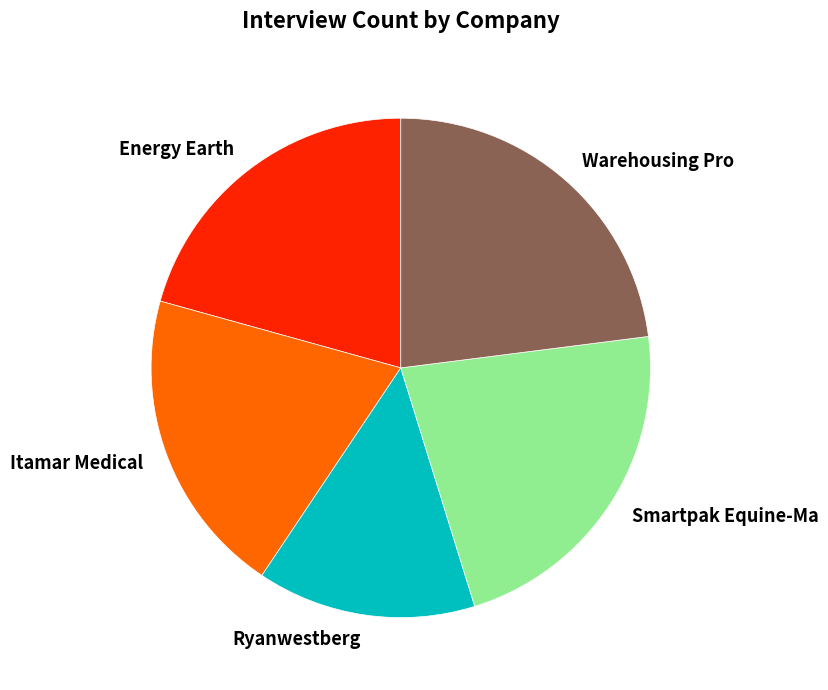

Do Ryanwestberg and Energy Earth together represent more than half of the pie?

No